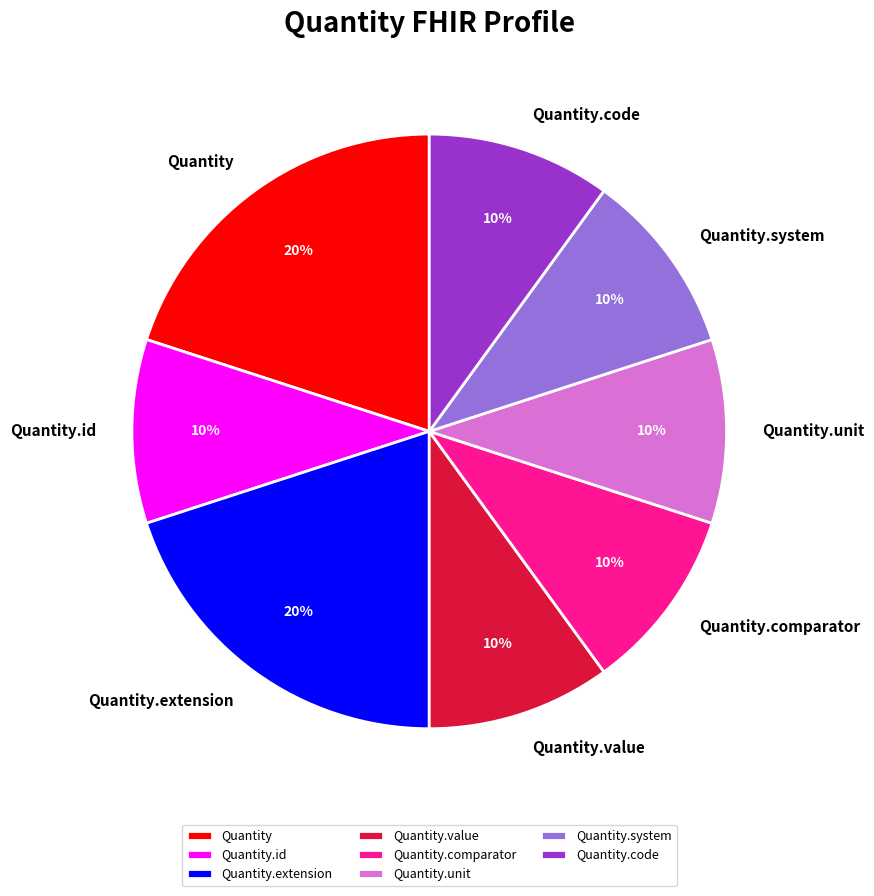

Which has a higher value, Quantity.extension or Quantity.unit?

Quantity.extension